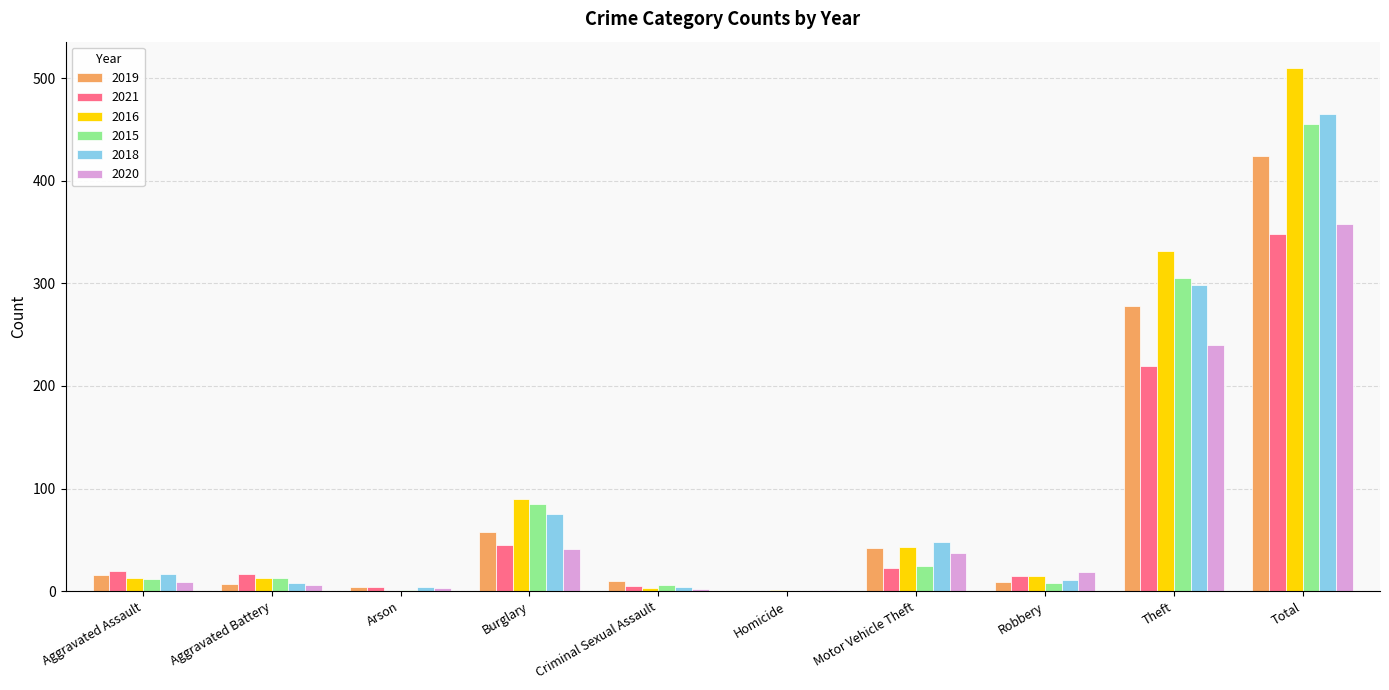

True or false: 2019 has a value of 24 at Motor Vehicle Theft.

False